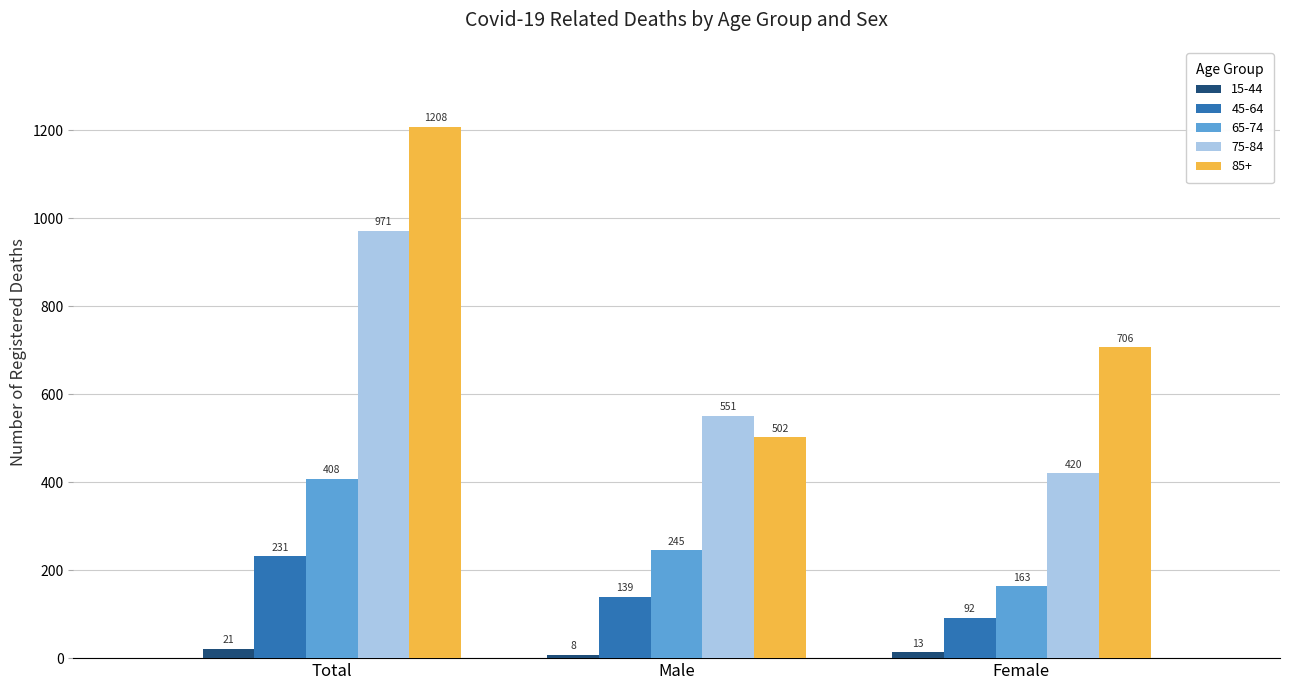

Reading left to right, list all the values displayed in this chart.

15-44: Total=21	Male=8	Female=13
45-64: Total=231	Male=139	Female=92
65-74: Total=408	Male=245	Female=163
75-84: Total=971	Male=551	Female=420
85+: Total=1208	Male=502	Female=706